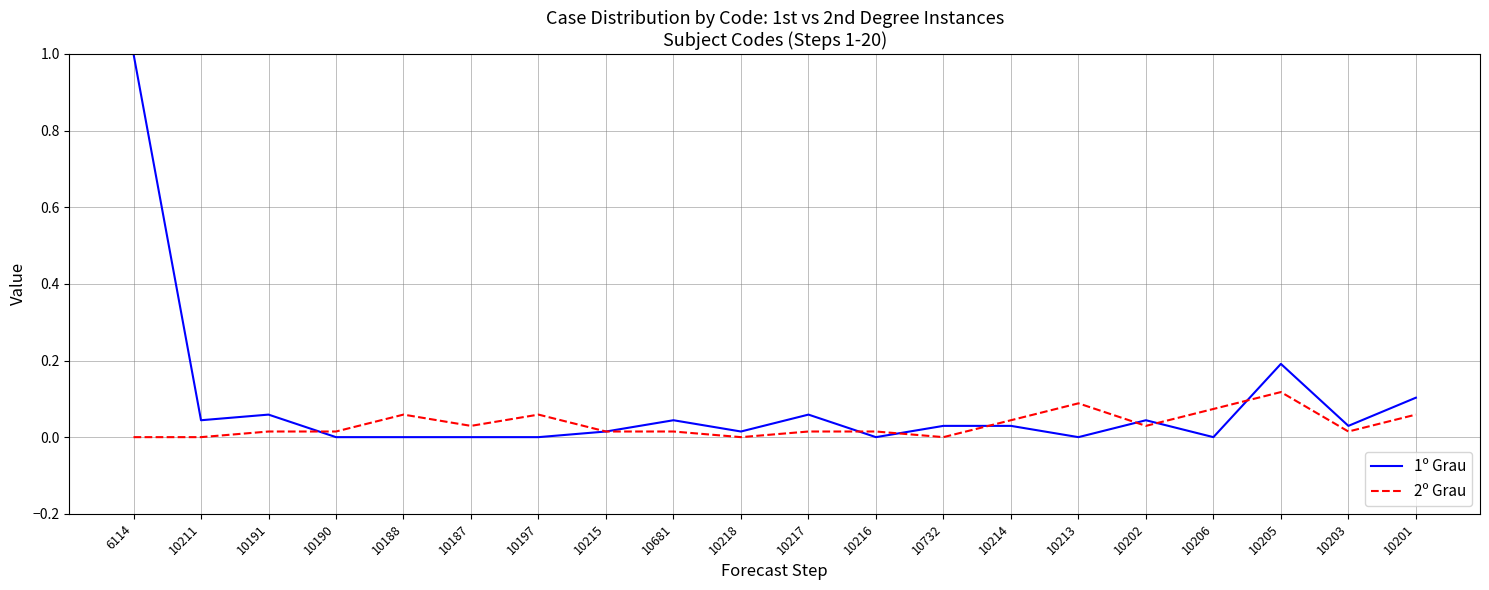

List the series in order of their peak value, lowest first.

2º Grau, 1º Grau